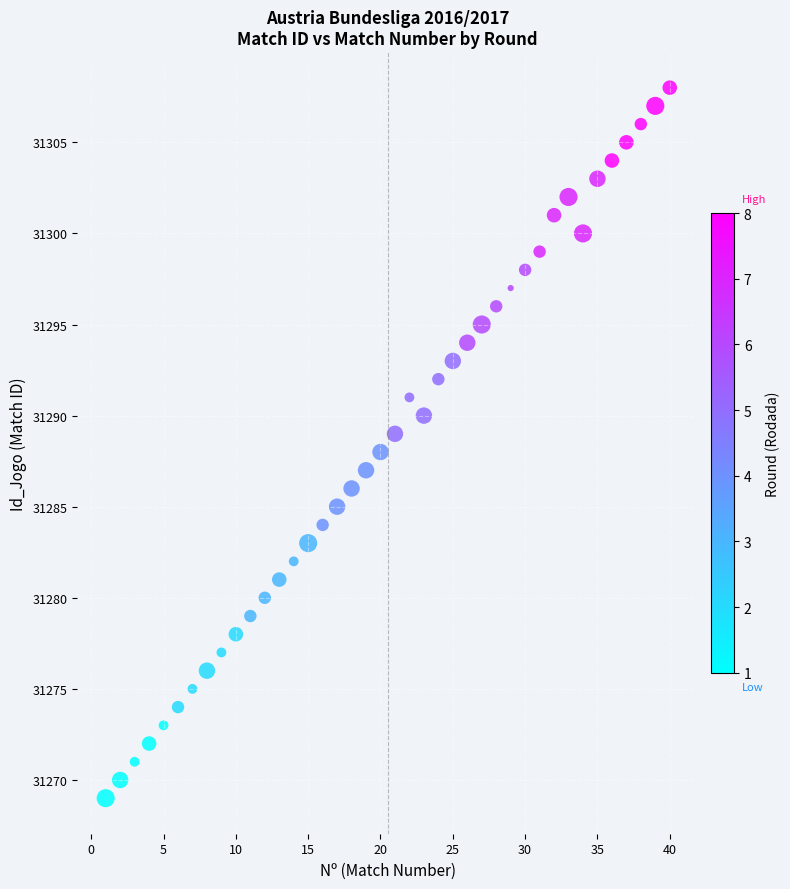

What is the range of Y values (max minus min)?

39